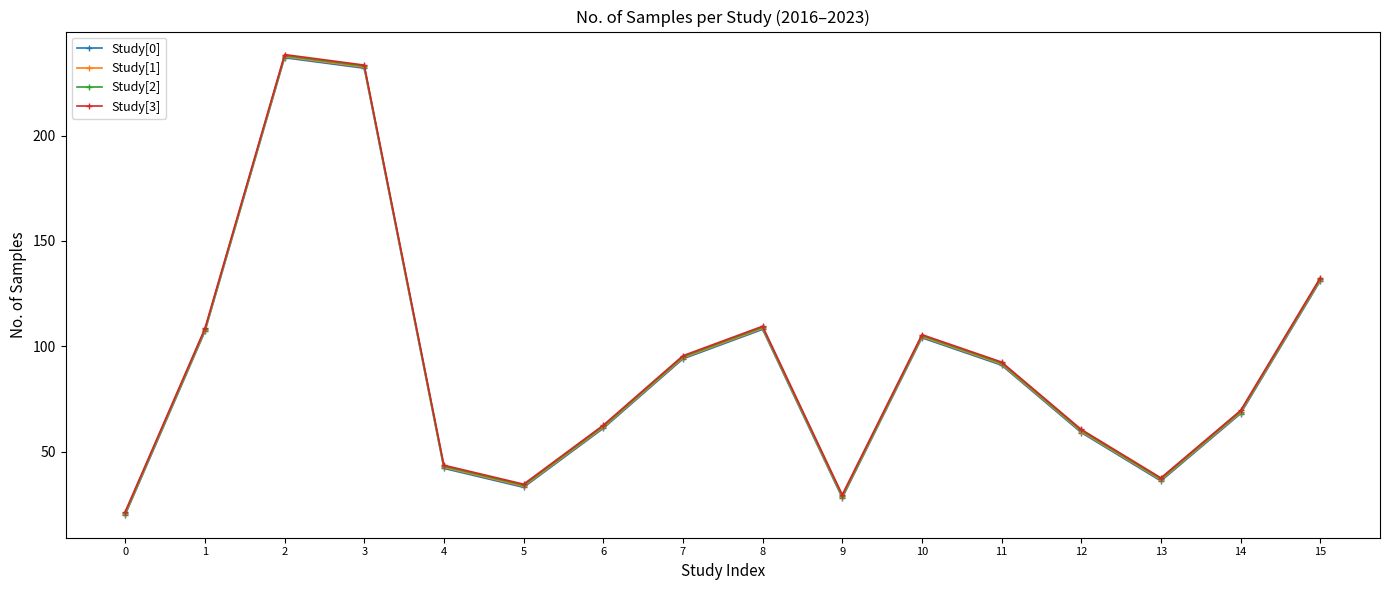

How many interior local valleys does the Study[3] series have?

3